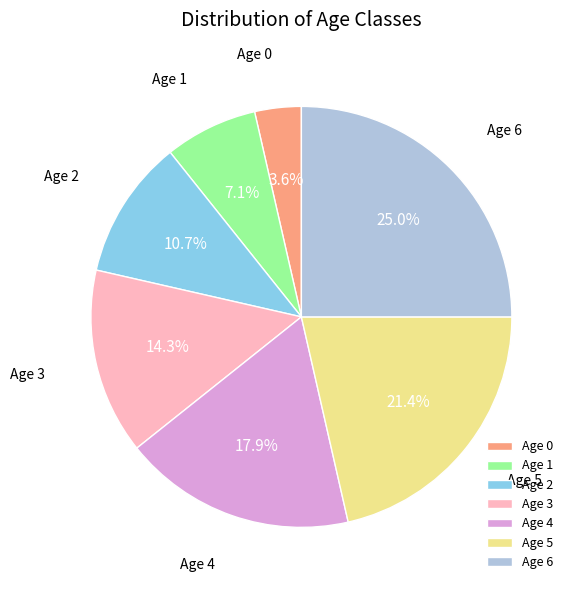

What portion of the pie excludes Age 6?

75.0%